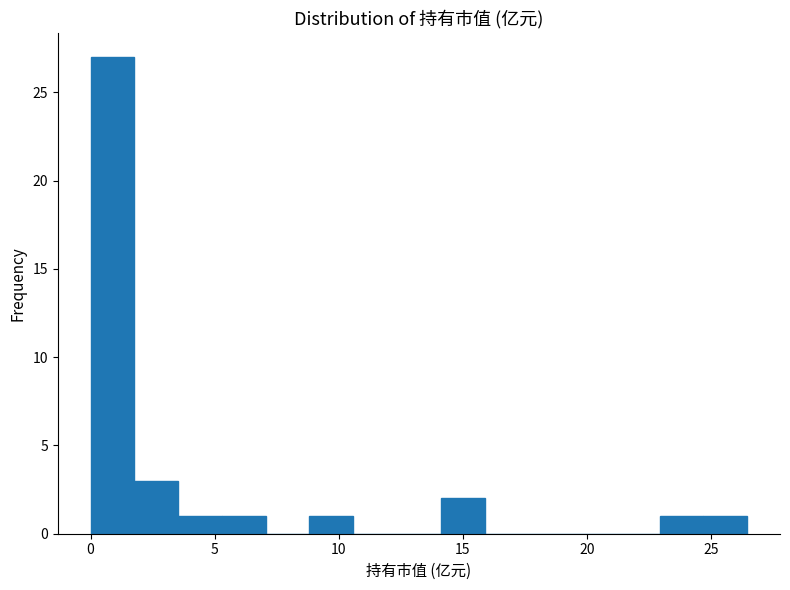

Around what value on the x-axis is the tallest bar? Give the approximate position of its centre, as read against the axis.

1.0